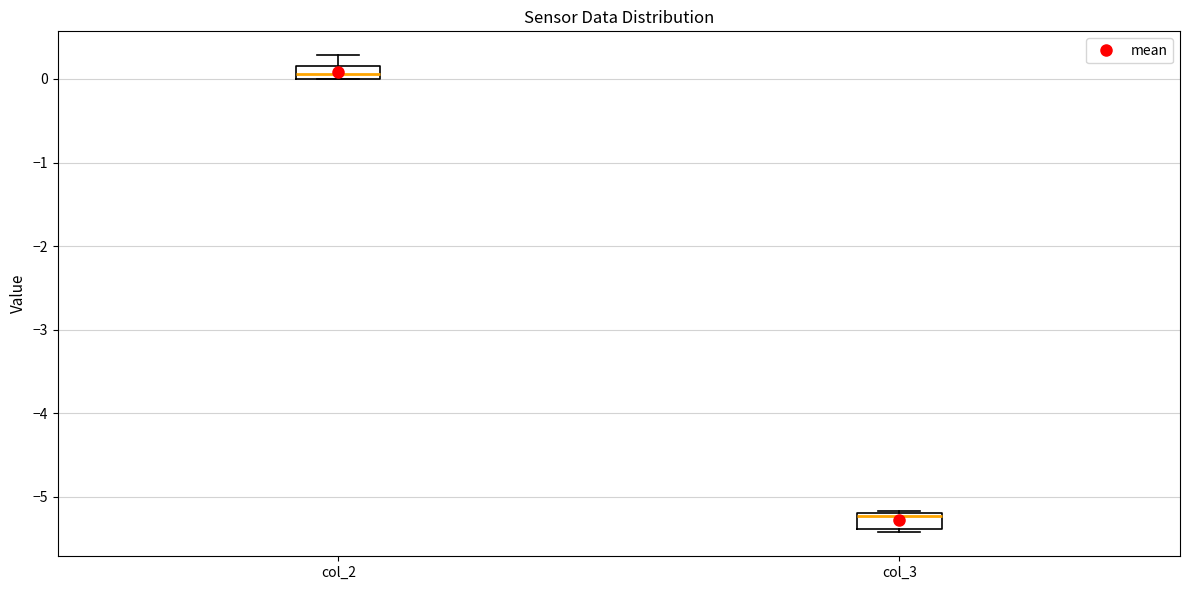

Where is the upper edge of the box for col_3 on the y-axis? The values are not printed on the chart, so give them approximately, as read against the axis.

-5.2